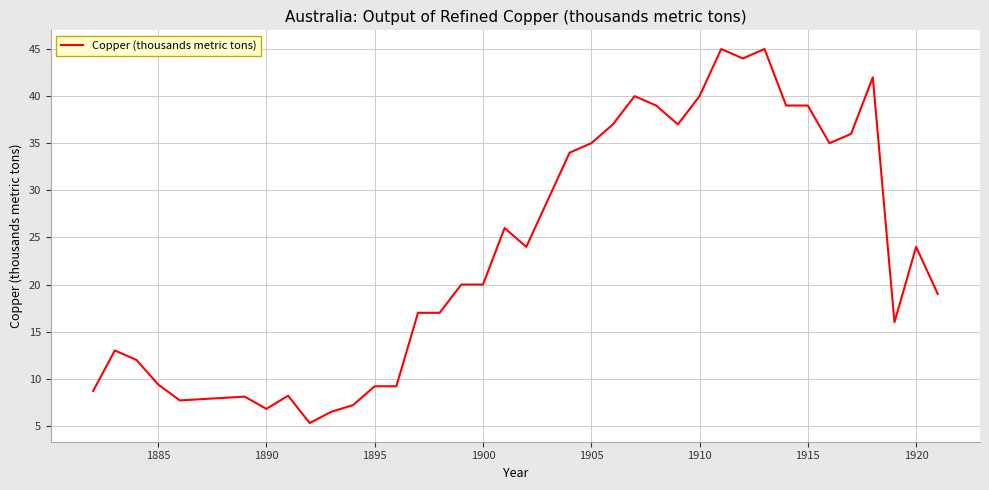

What is the minimum value shown in the chart?

5.3